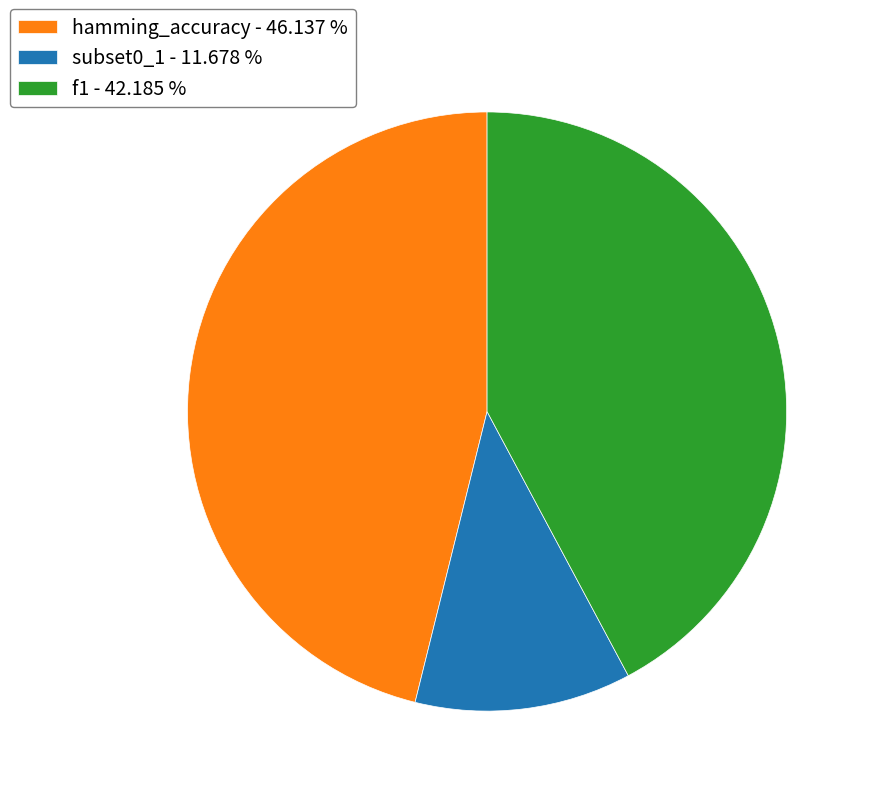

Between f1 - 42.185 % and hamming_accuracy - 46.137 %, which is larger?

hamming_accuracy - 46.137 %